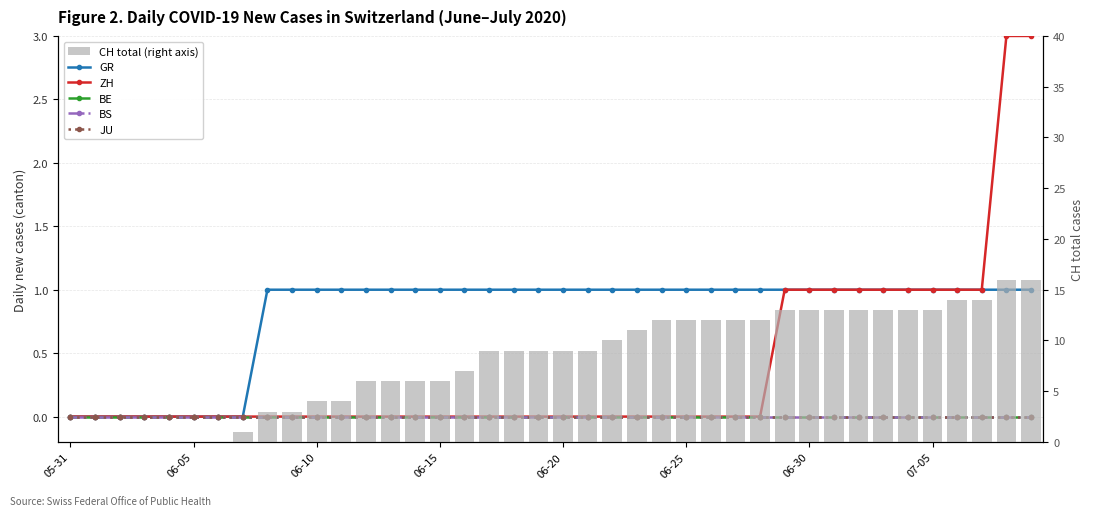

Rank the series at 8 from highest to lowest value.

CH total (right axis), GR, ZH, BE, BS, JU